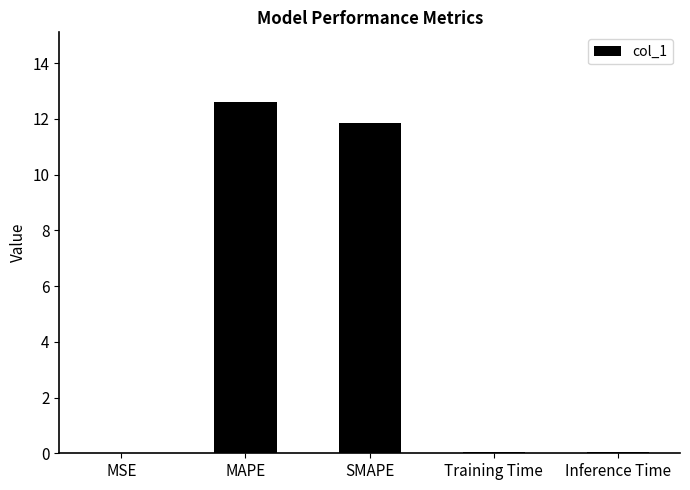

Read the value at Training Time.

0.1